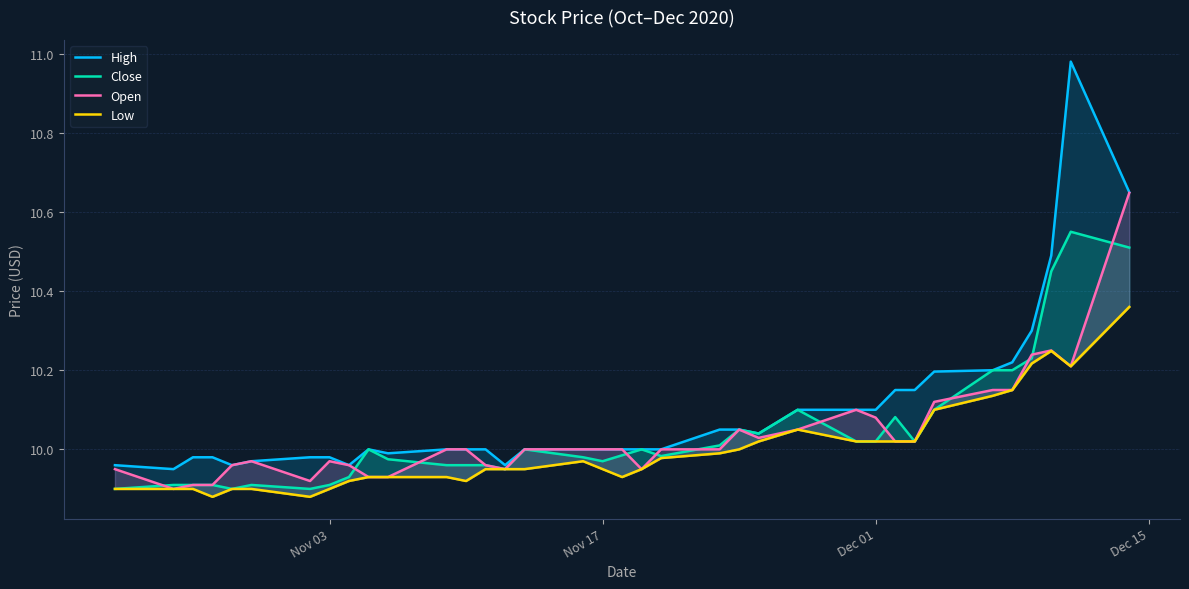

What is the greatest value displayed?

11.0